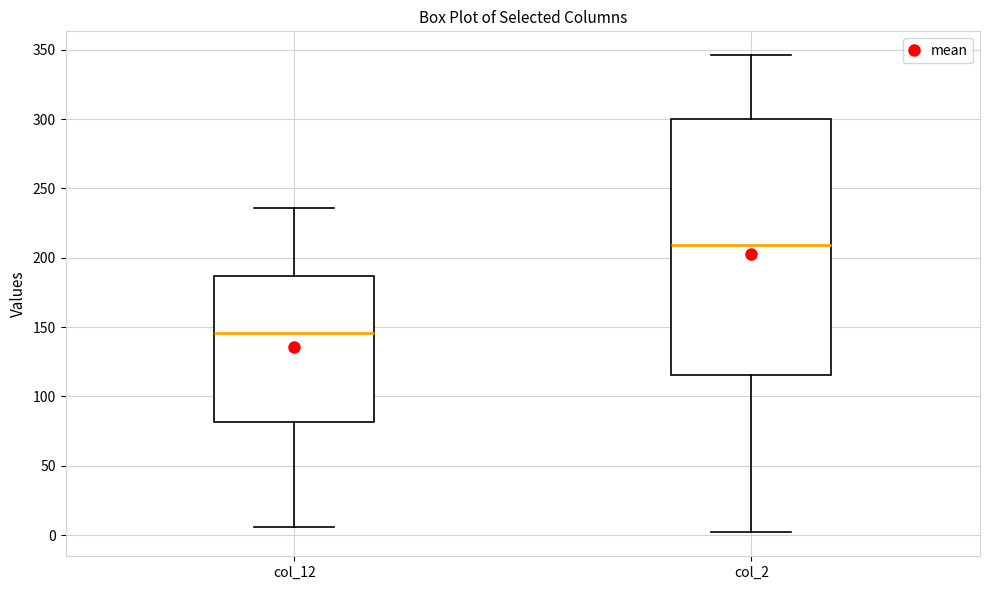

Comparing the boxes themselves (not the whiskers), which one is the tallest?

col_2